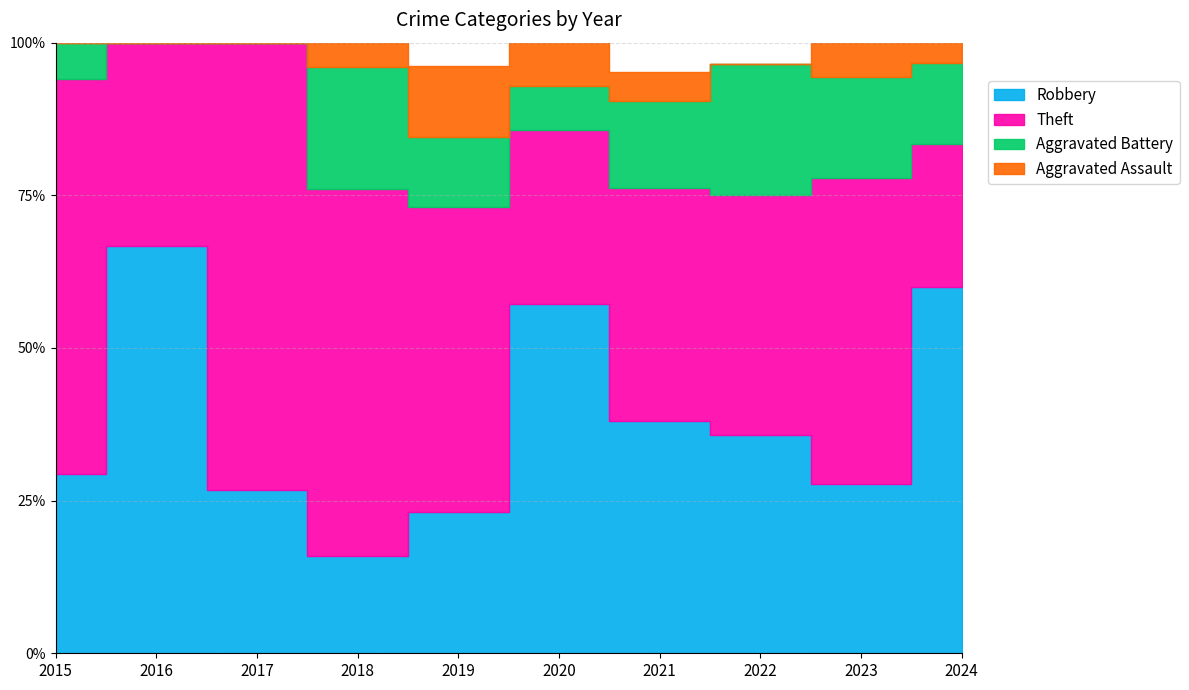

Which has a higher value, 2020 or 2023?

2020